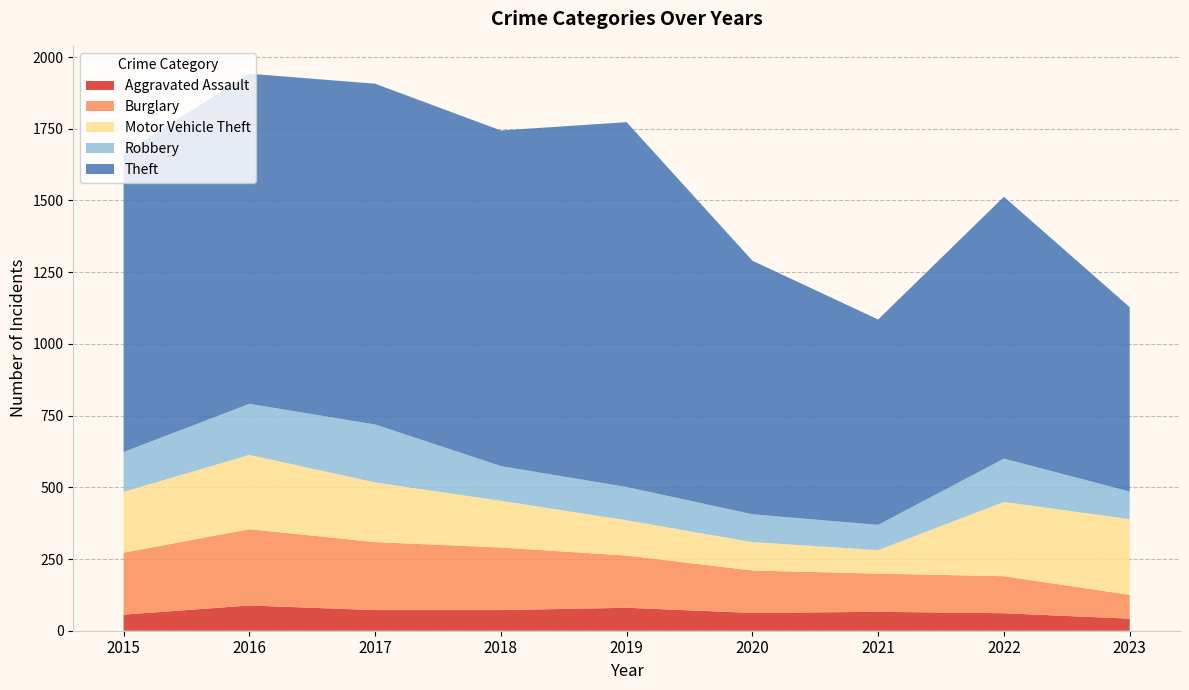

Reading left to right, transcribe all the data shown in this chart.

Aggravated Assault: 2015=56	2016=88	2017=72	2018=72	2019=80	2020=62	2021=66	2022=61	2023=42
Burglary: 2015=216	2016=266	2017=237	2018=218	2019=182	2020=148	2021=133	2022=129	2023=83
Motor Vehicle Theft: 2015=212	2016=259	2017=208	2018=163	2019=123	2020=99	2021=82	2022=259	2023=264
Robbery: 2015=139	2016=178	2017=202	2018=121	2019=116	2020=97	2021=88	2022=151	2023=96
Theft: 2015=1041	2016=1151	2017=1188	2018=1170	2019=1272	2020=884	2021=716	2022=913	2023=643